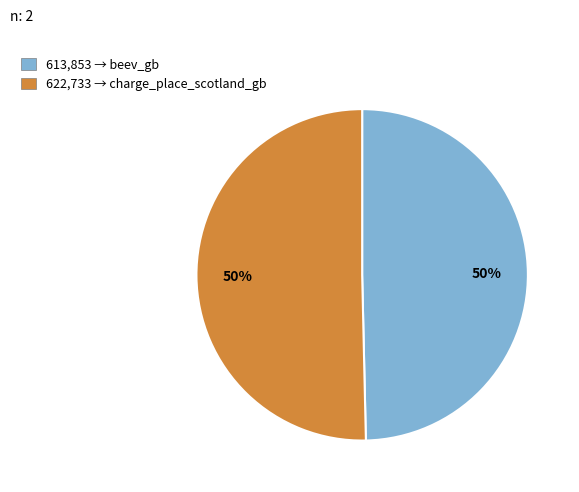

To the nearest percent, what is the average slice percentage?

50%